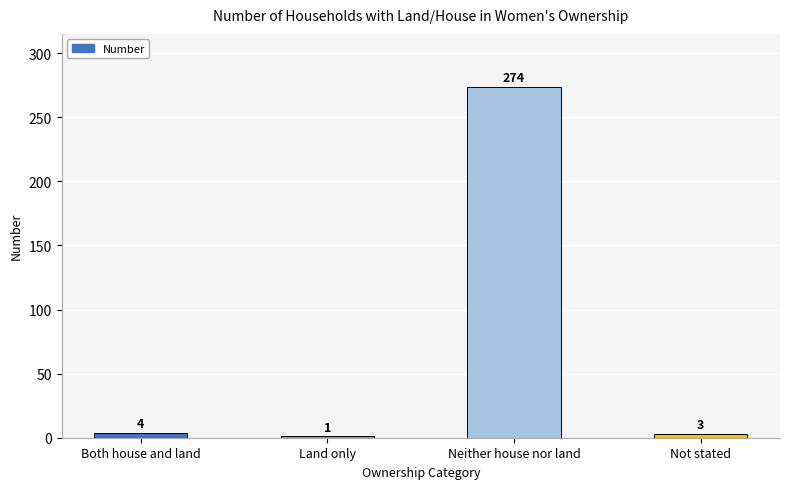

Are the bars horizontal?

No